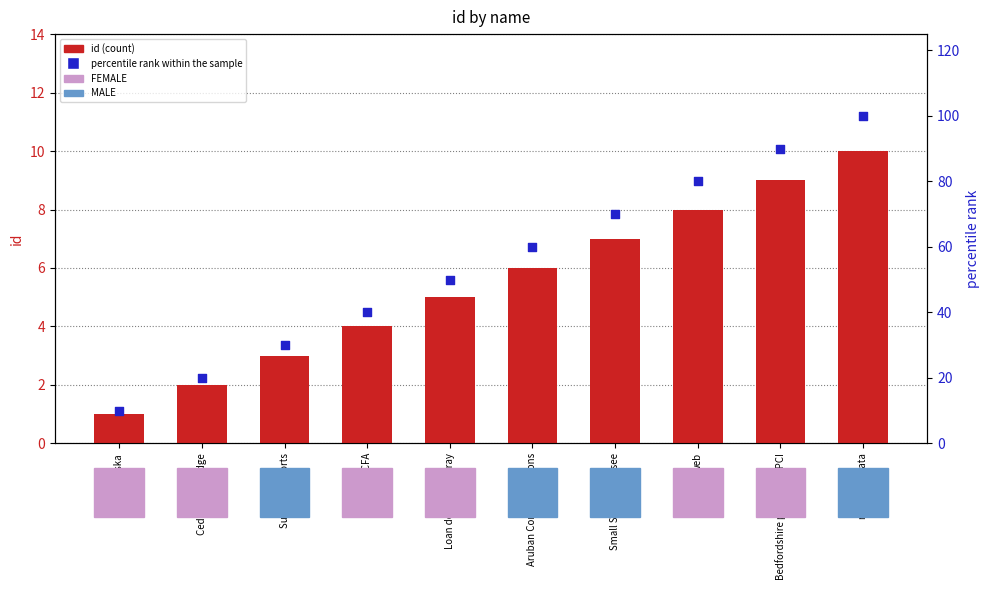

At which category is the sum across all series the highest?

networks Data